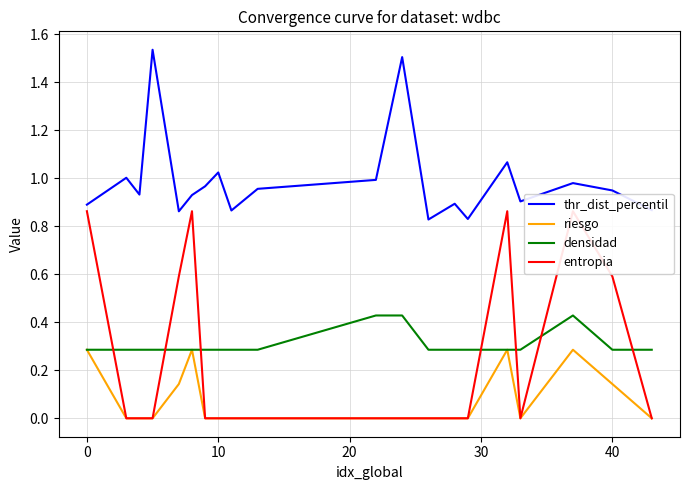

True or false: densidad and thr_dist_percentil intersect in this chart.

False